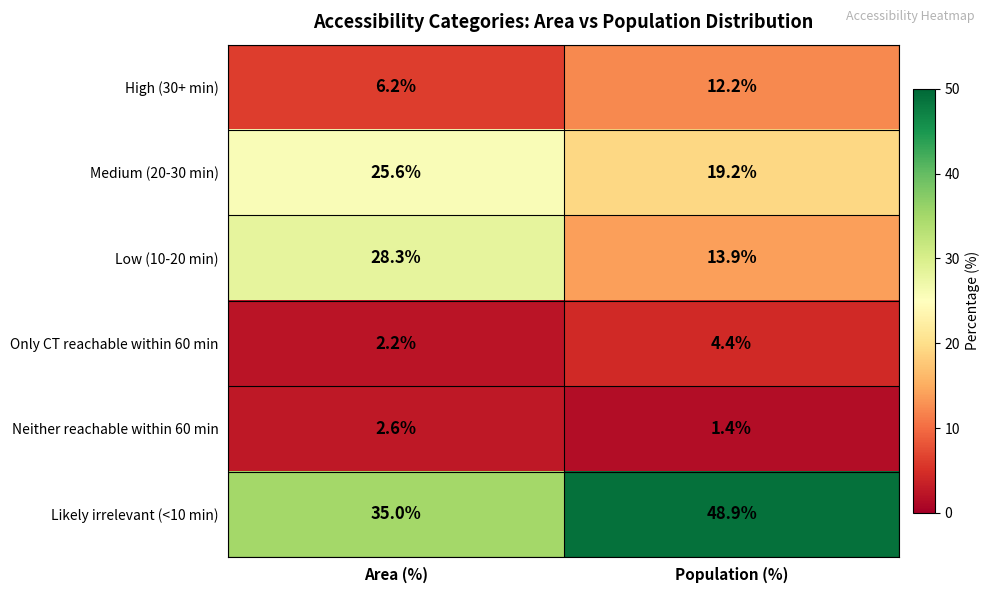

What is the sum of all Medium (20-30 min) values?

44.8